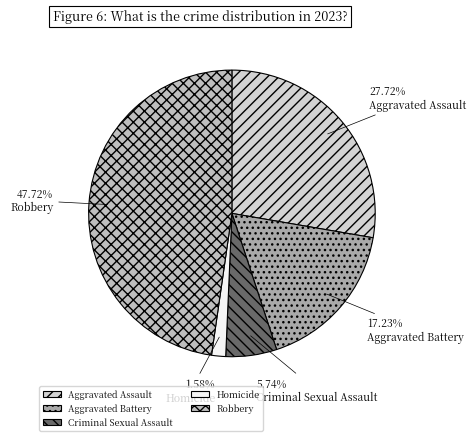

How many slices are in this pie chart?

5